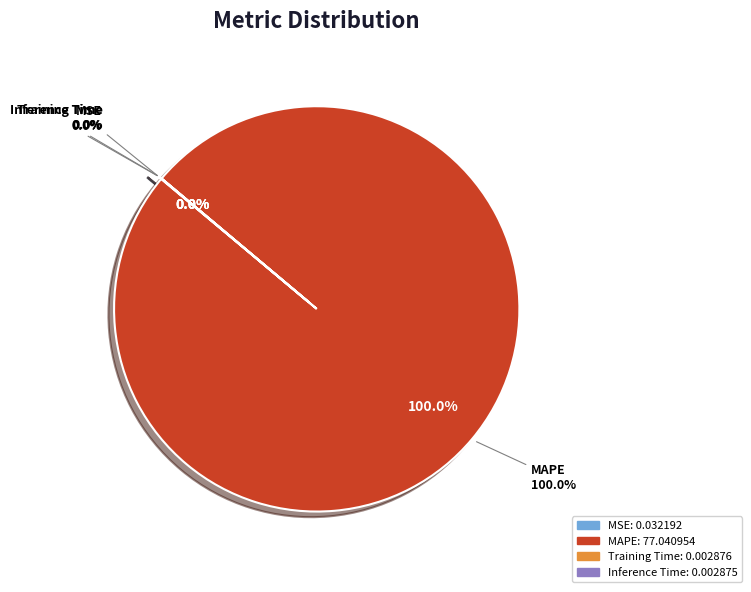

Is there any slice that represents more than half of the pie?

Yes